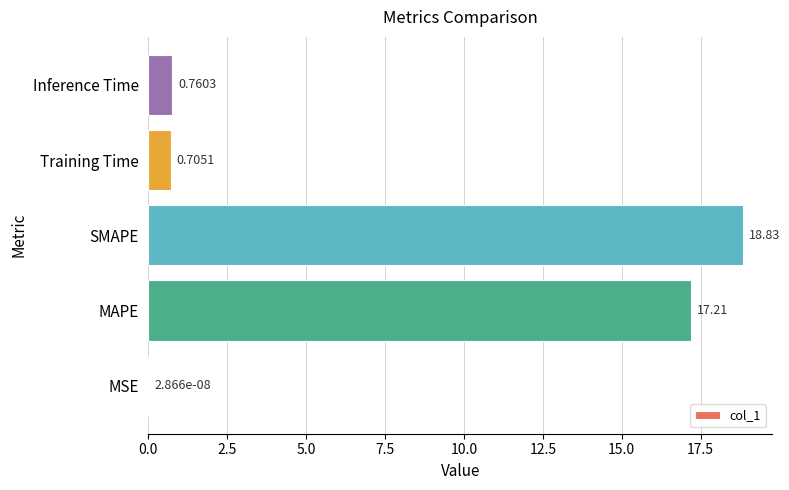

What is the sum of all values?

37.5